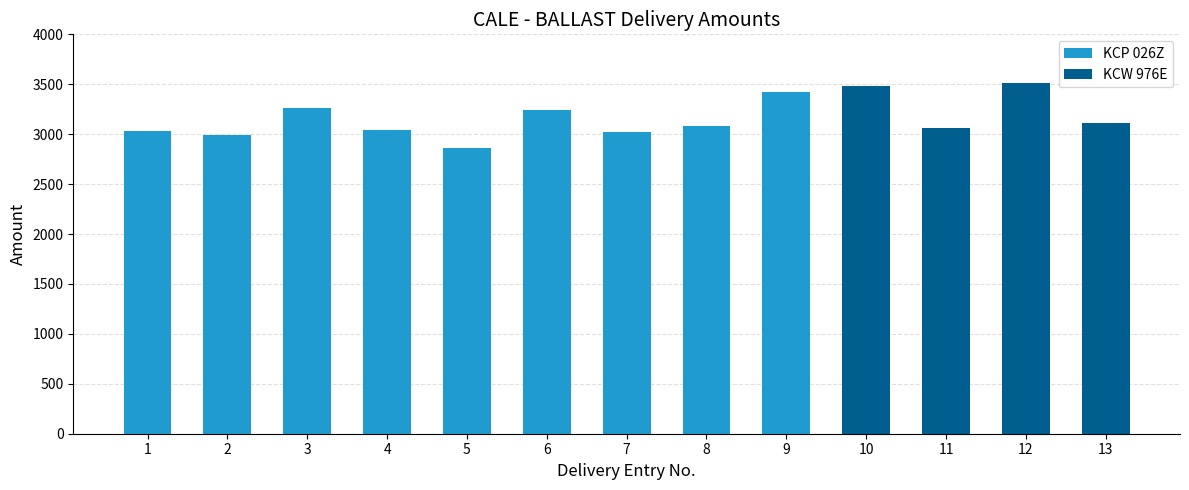

How many values are below 3080?

6